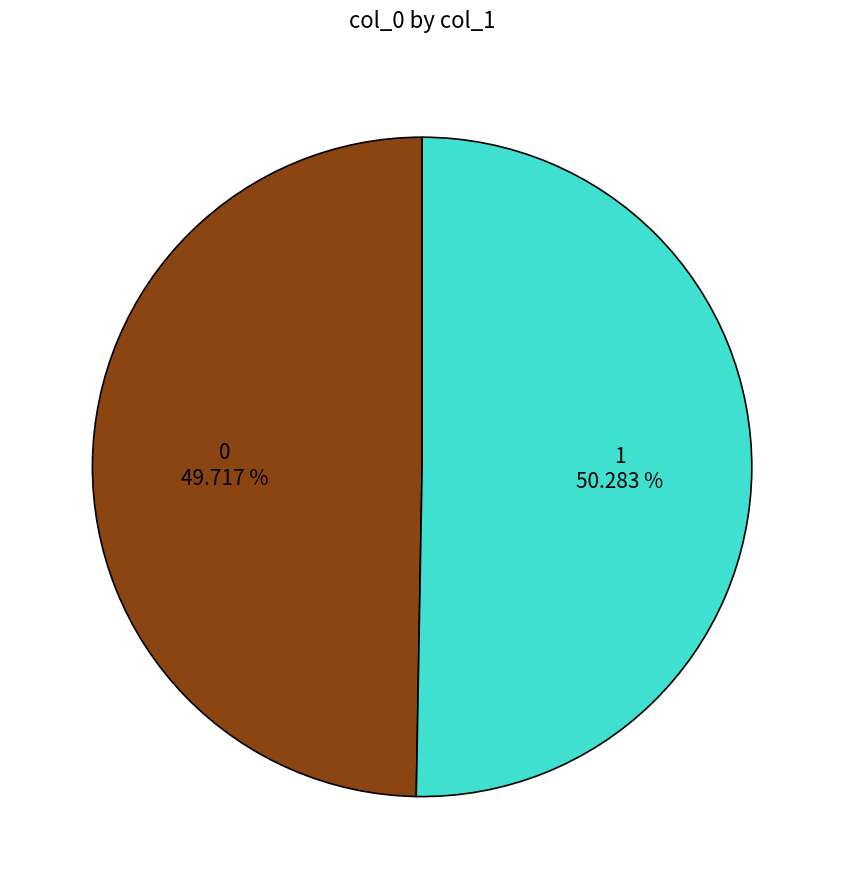

What is the largest slice in the pie chart?

1